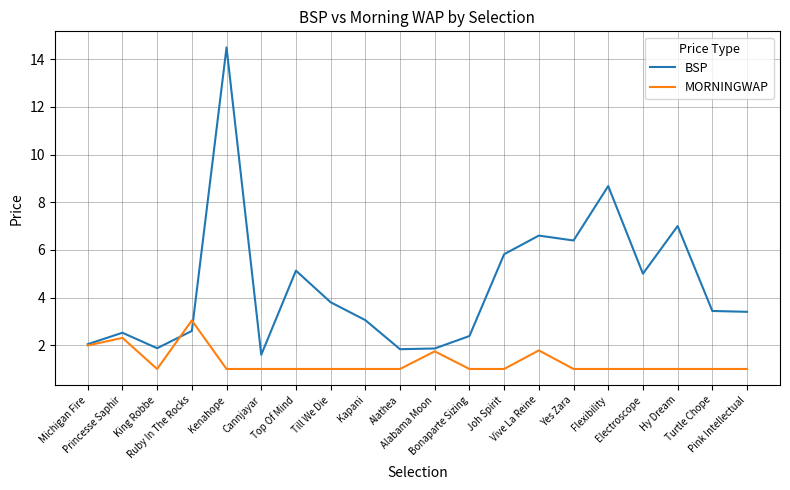

List the series in order of their overall mean, highest first.

BSP, MORNINGWAP